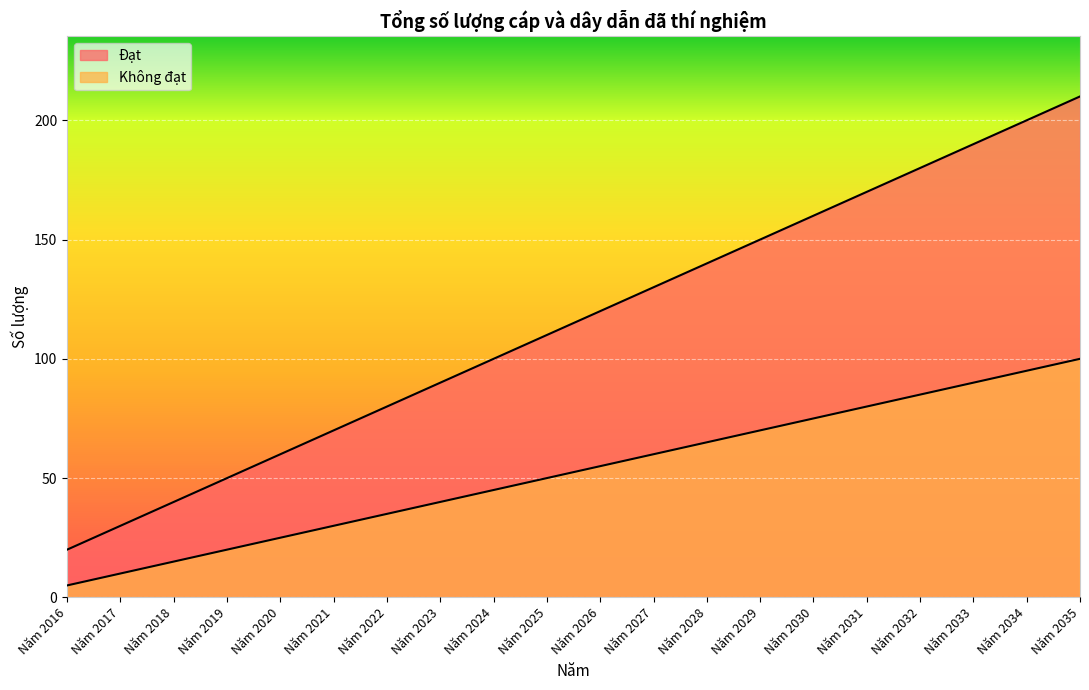

True or false: Đạt and Không đạt cross at least once.

False